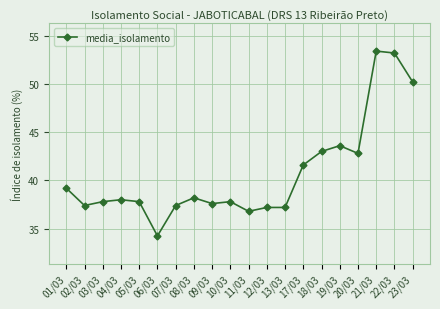

Is it true that the value at 06/03 is 34.2?

True